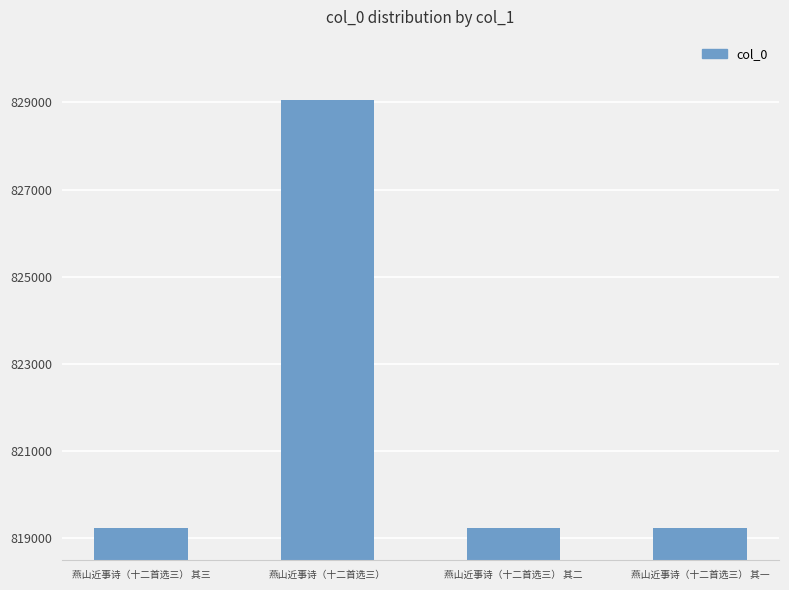

What is the maximum value shown in the chart?

829064